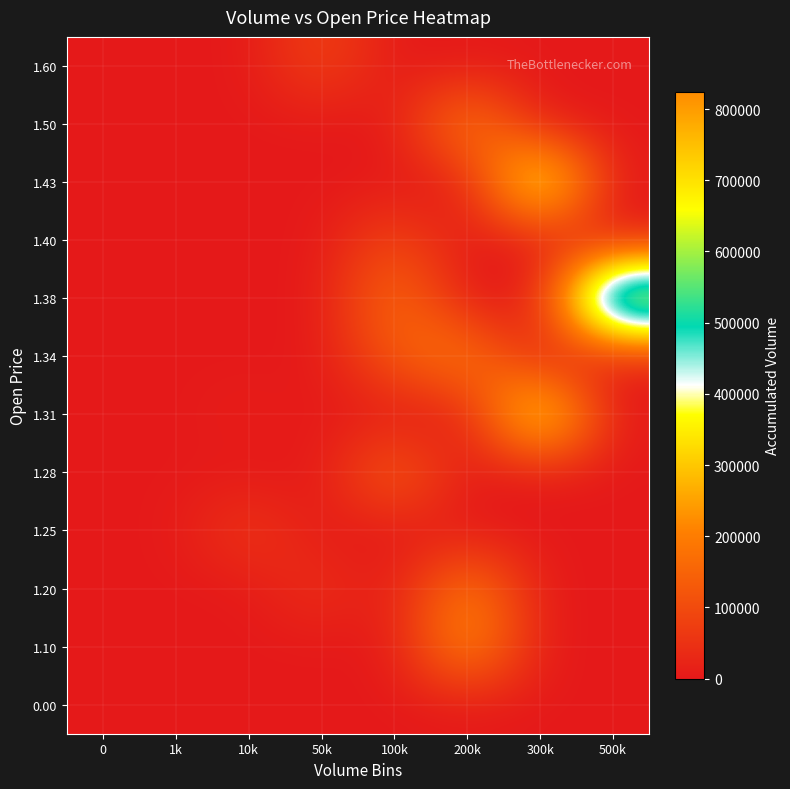

What is the difference between the highest and lowest values at 200k?

254000